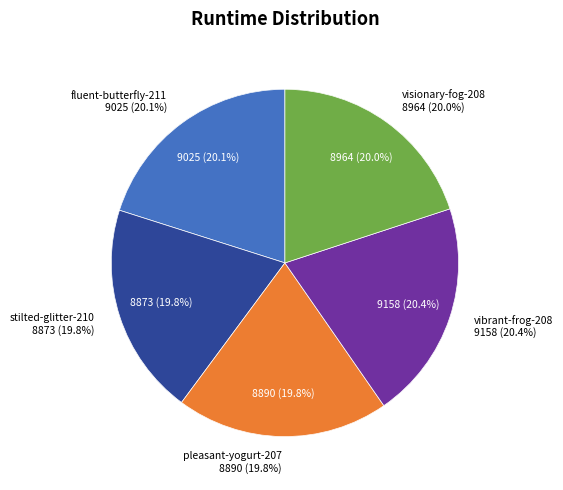

Count the number of slices in the pie.

5